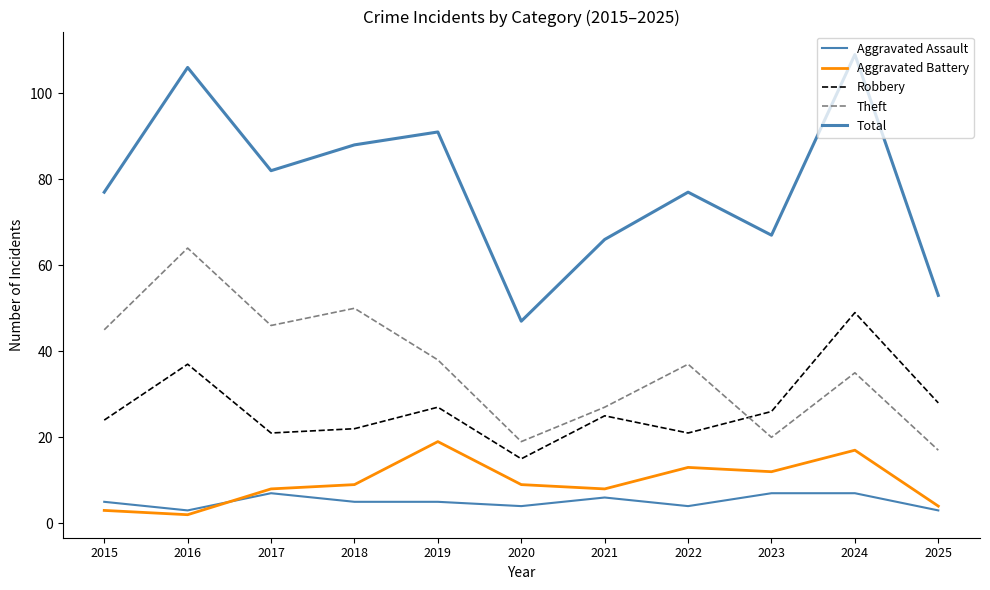

What is the approximate value of Total at 2022, to the nearest 10?

80